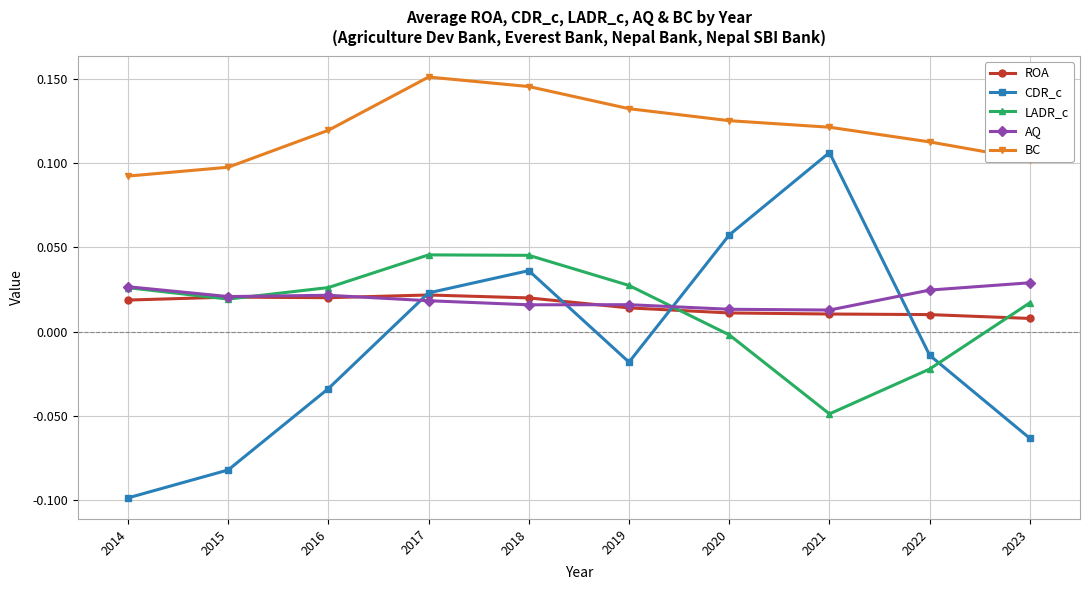

How many times do ROA and AQ cross each other?

2